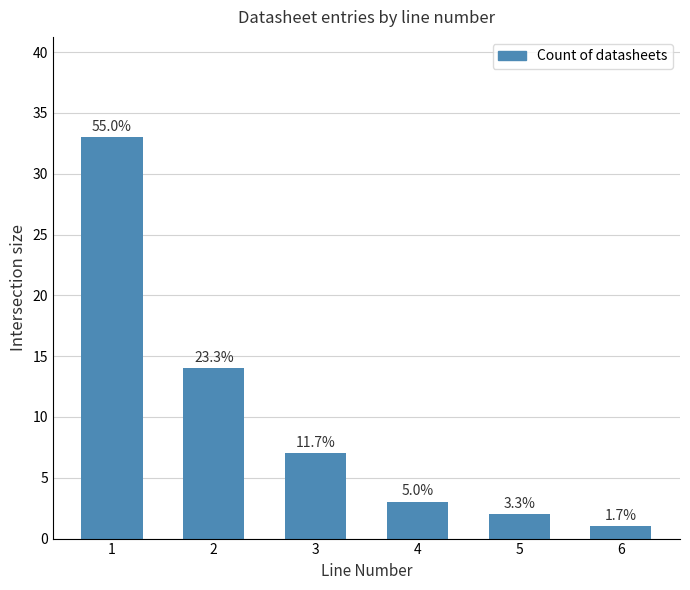

The value at 3 is 3. True or false?

False